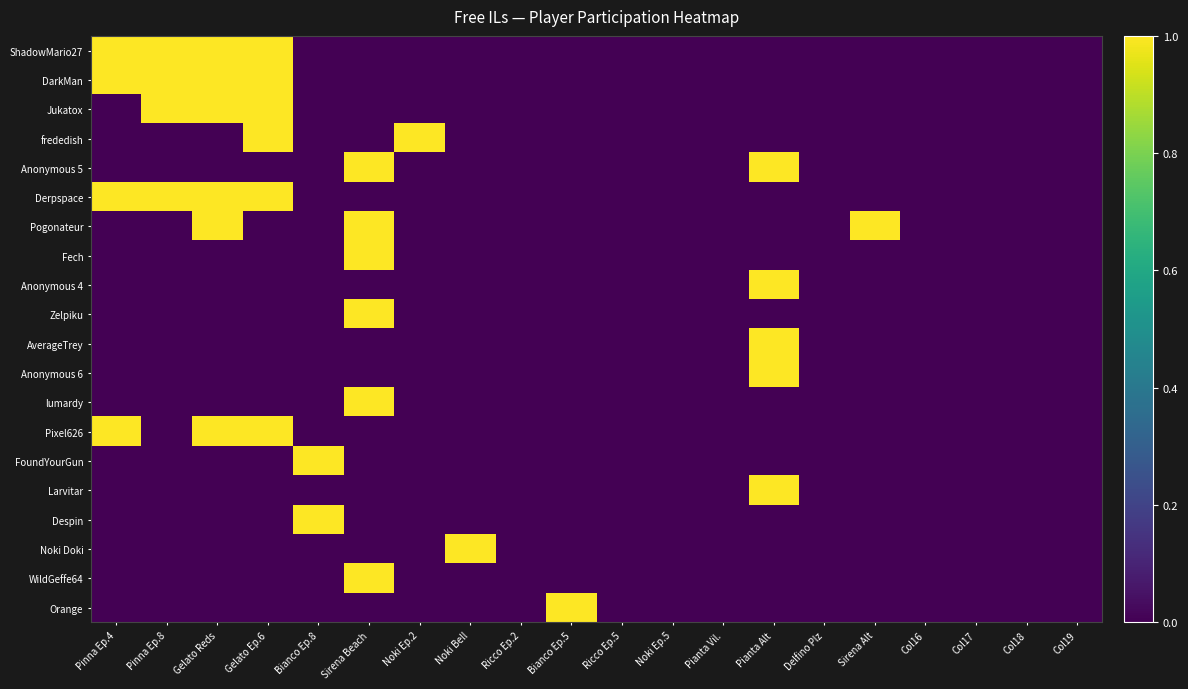

Which series has the largest total across all categories?

ShadowMario27